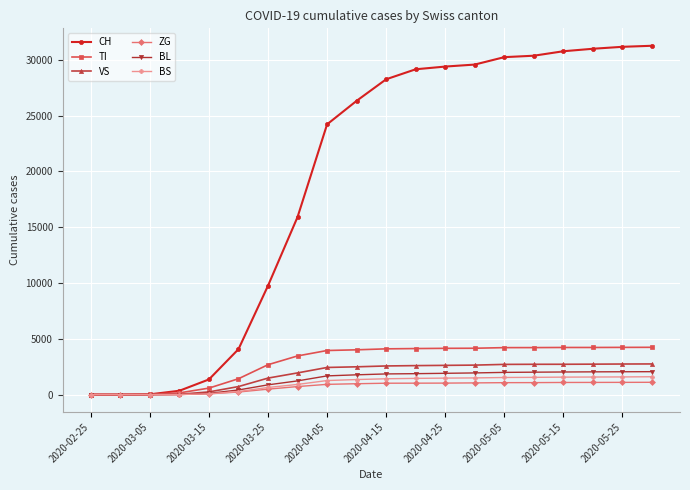

Which series has the largest total across all categories?

CH